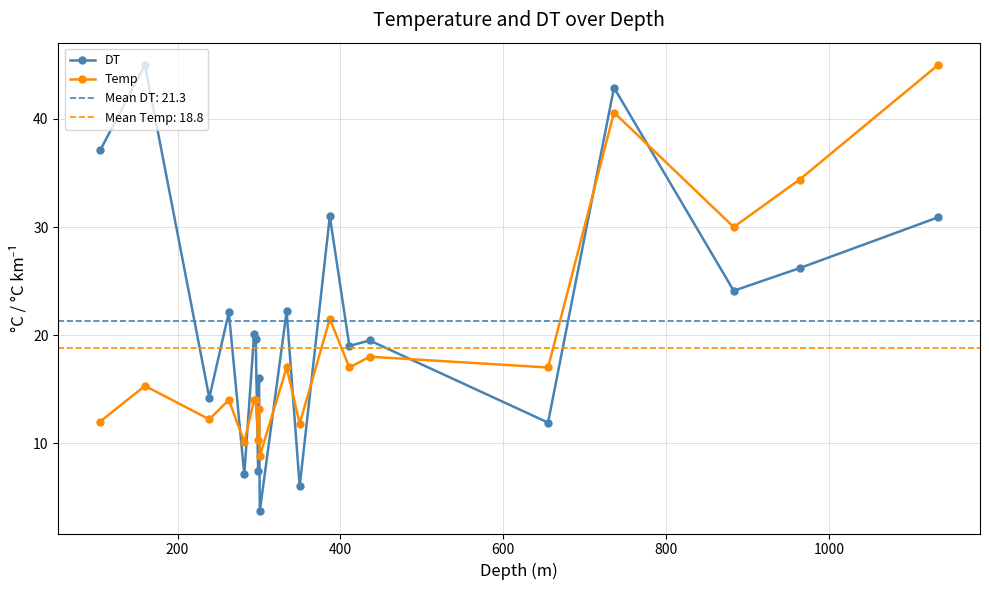

How many categories are shown in the chart?

20